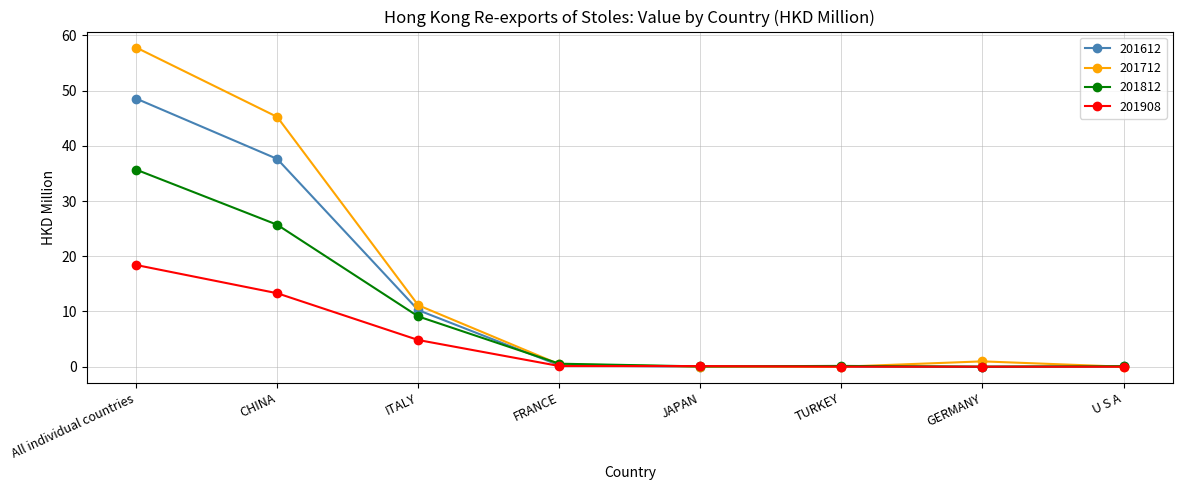

Which series has the widest spread of values?

201712